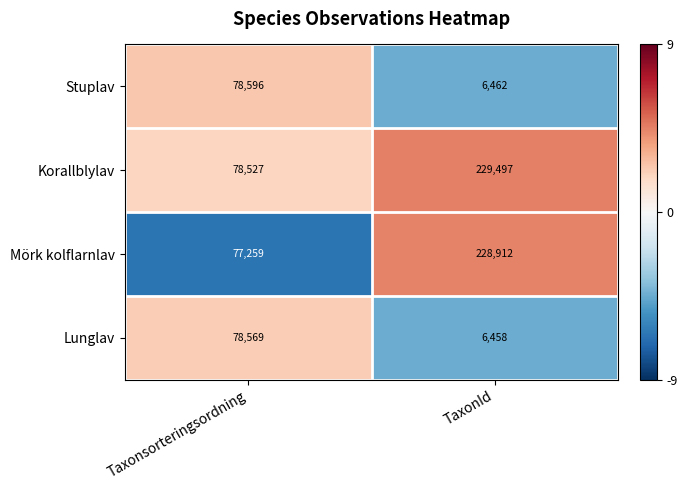

Reading left to right, what are all the values shown in this chart?

Stuplav: 78596	6462
Korallblylav: 78527	229497
Mörk kolflarnlav: 77259	228912
Lunglav: 78569	6458